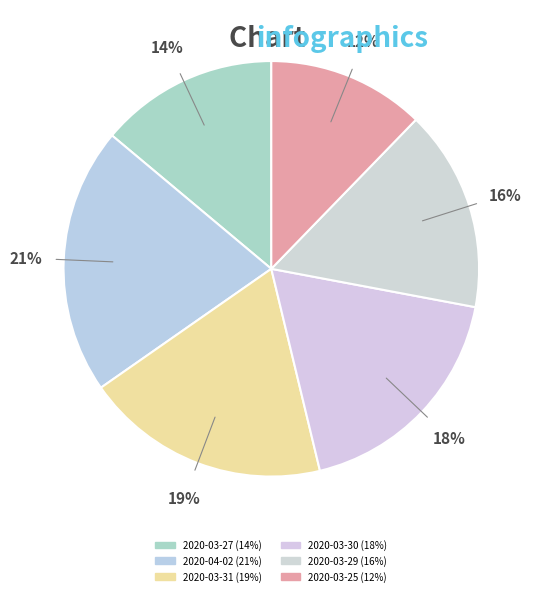

The 2020-03-25 slice represents 12% of the pie. True or false?

True